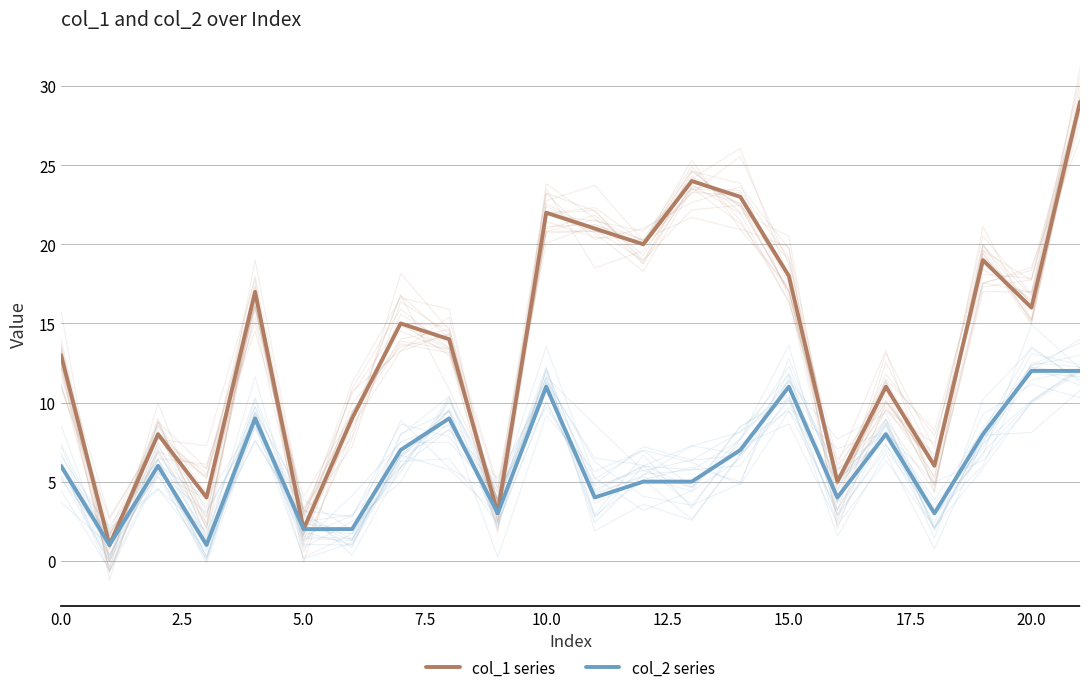

What is the average value of the col_1 series series?

14